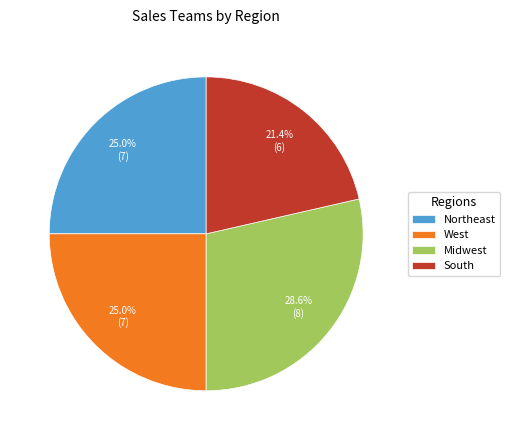

The Midwest slice represents 42% of the pie. True or false?

False